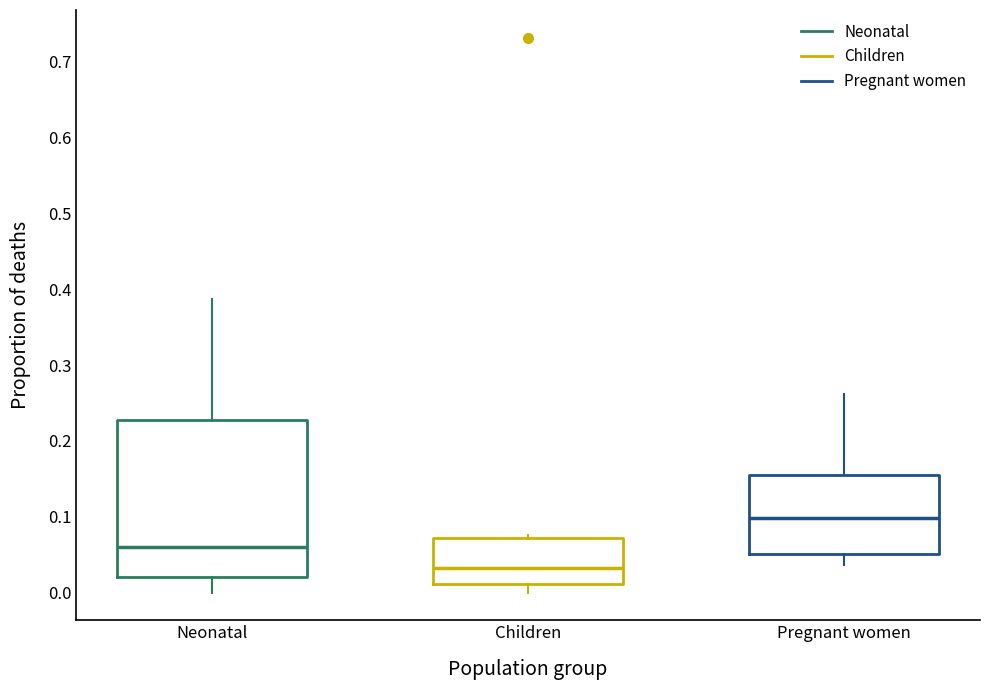

Which box is the tallest, from its lower edge to its upper edge?

Neonatal